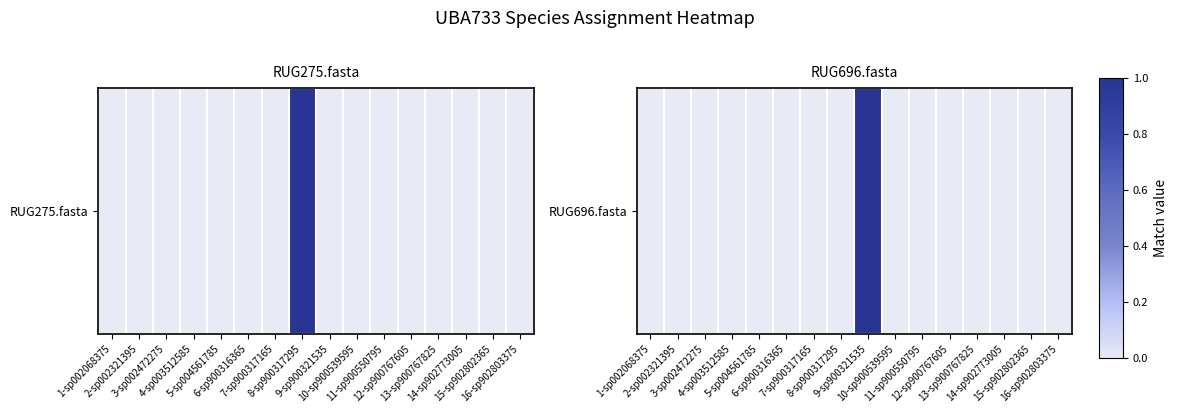

Reading left to right, extract all data points from this chart.

0	0	0	0	0	0	0	0	1	0	0	0	0	0	0	0